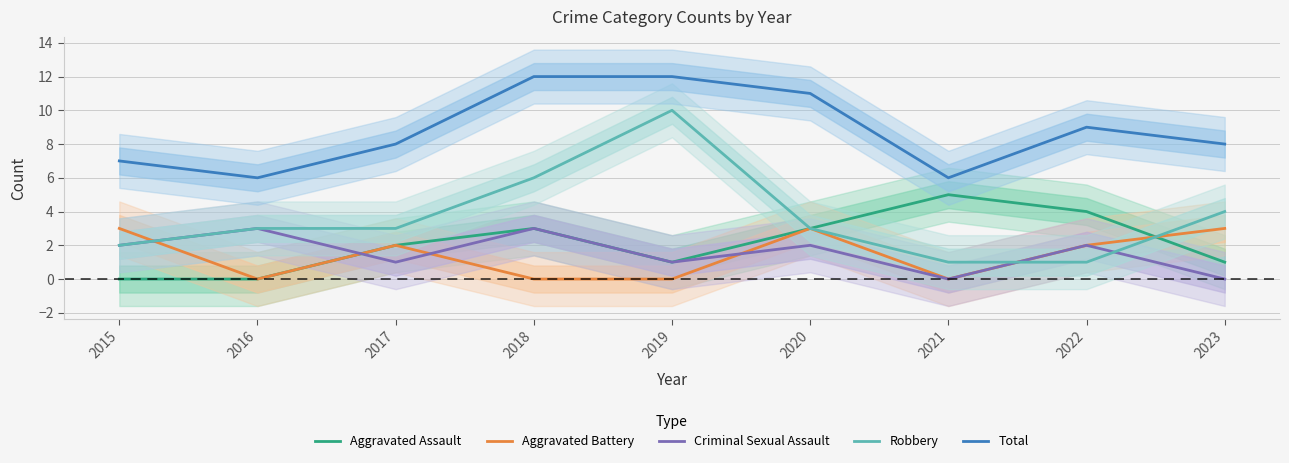

Read the Aggravated Assault value at 2021.

5